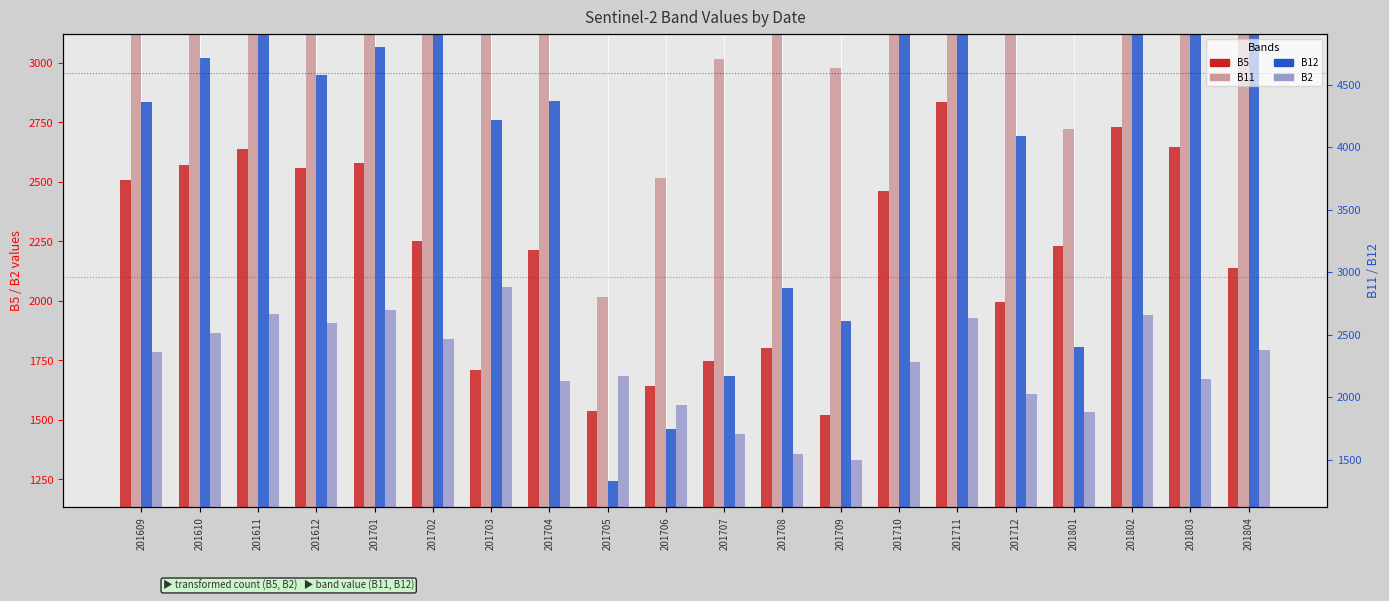

List the series in order of their overall mean, lowest first.

B2, B5, B12, B11